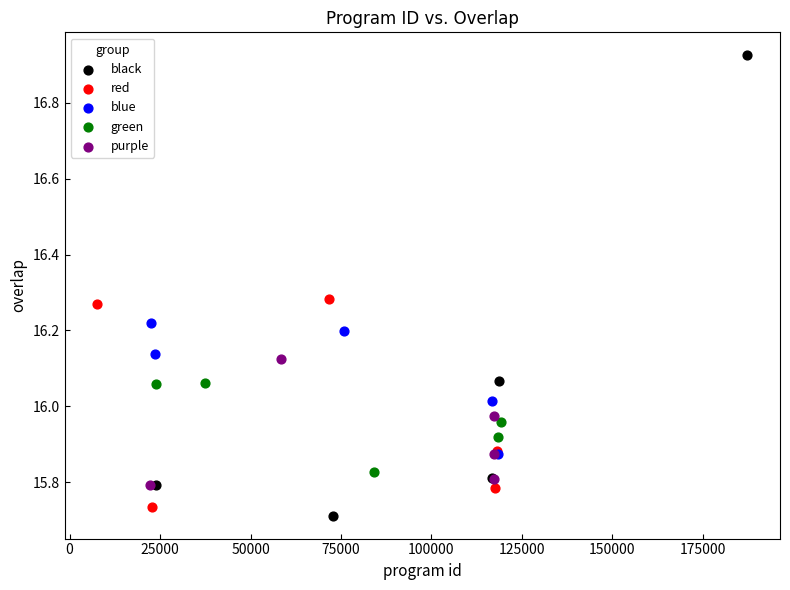

Which series has the widest spread of Y values?

black